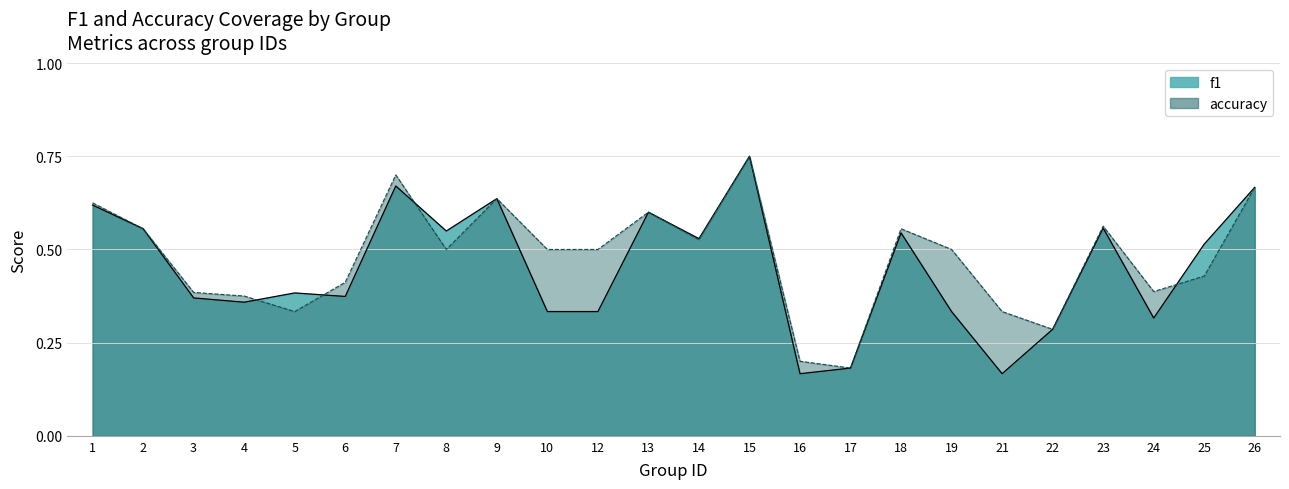

What is the minimum value for accuracy?

0.2